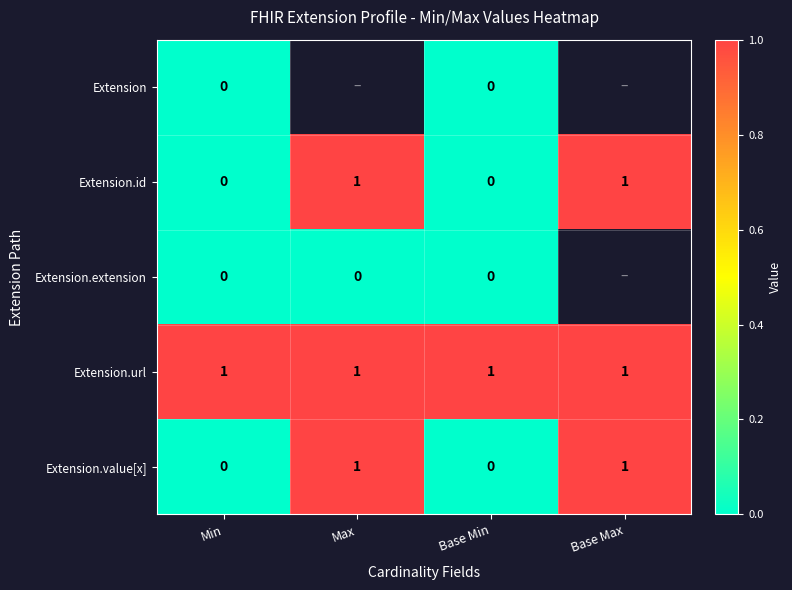

At which category does the chart reach its minimum across all series?

Min